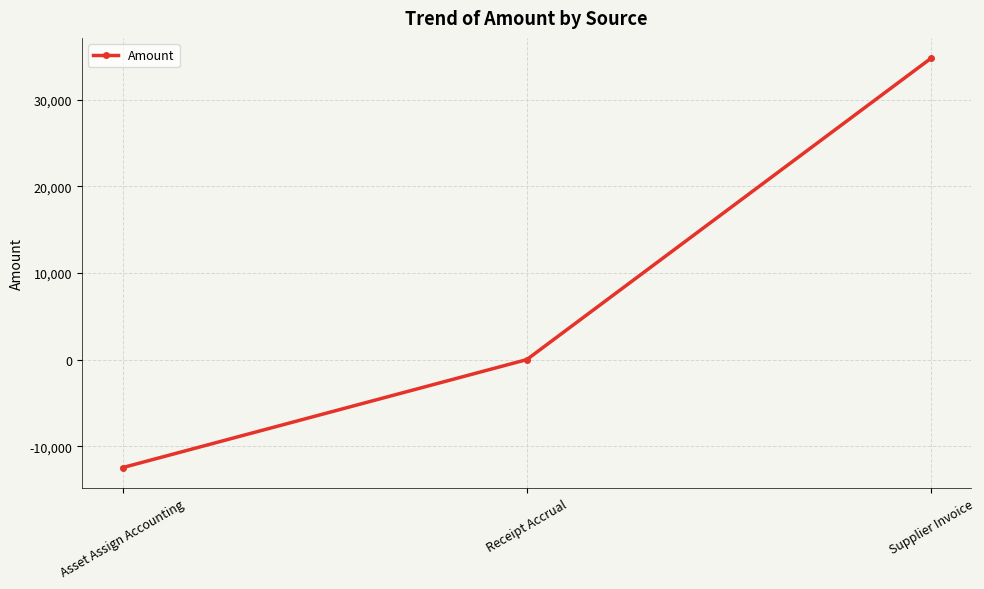

What is the difference between the values at Asset Assign Accounting and Supplier Invoice?

47248.5